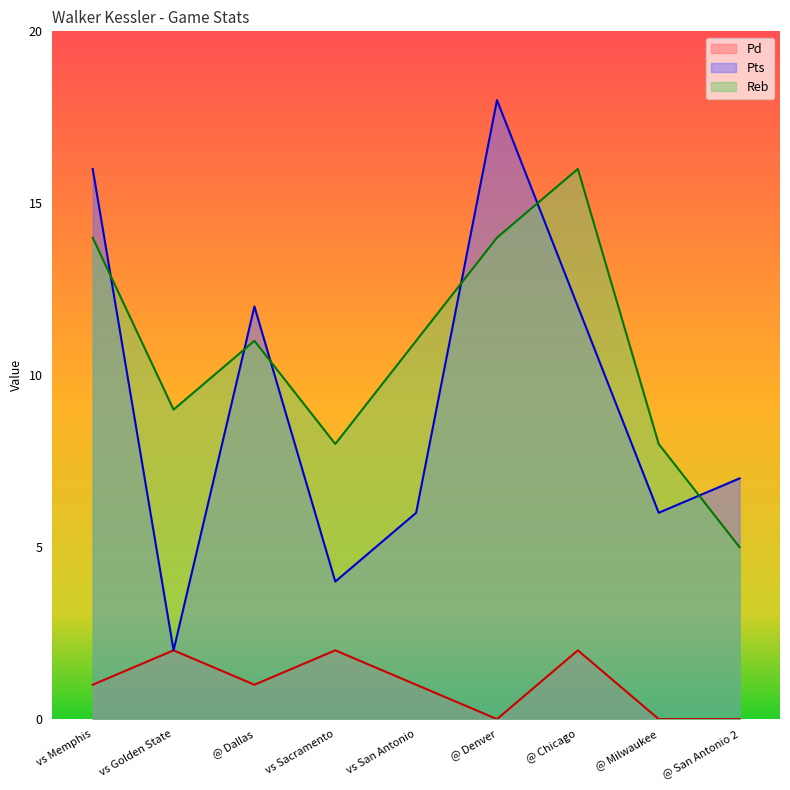

True or false: Reb and Pd cross at least once.

False